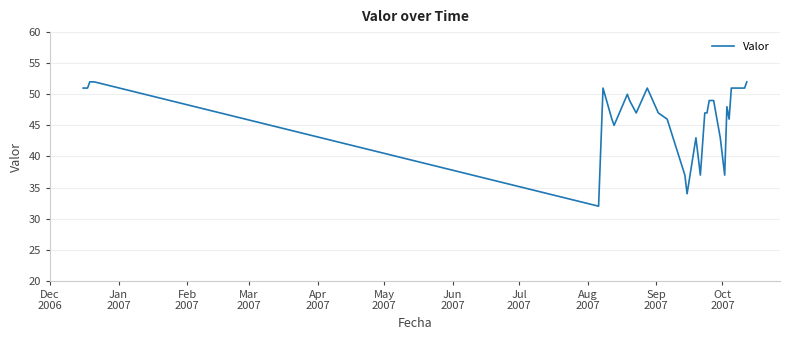

What is the average value?

47